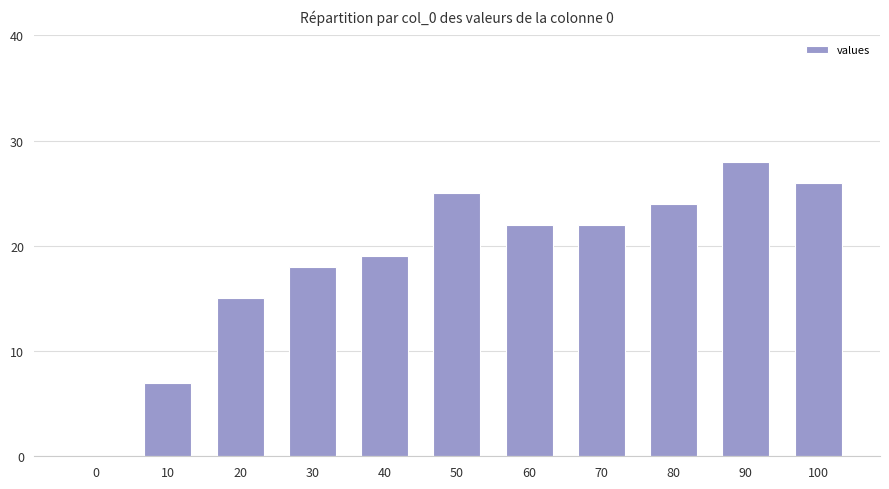

What is the difference between the values at 40 and 60?

3